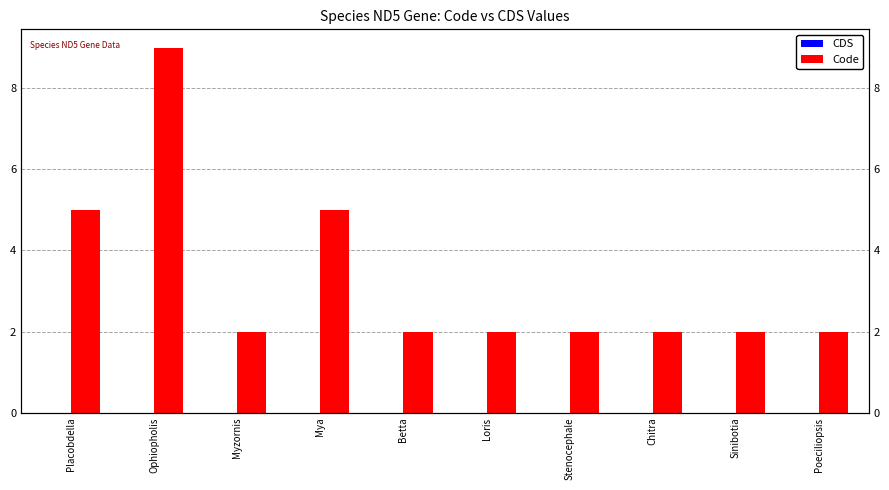

Which series changed the most between Placobdella and Poeciliopsis?

Code